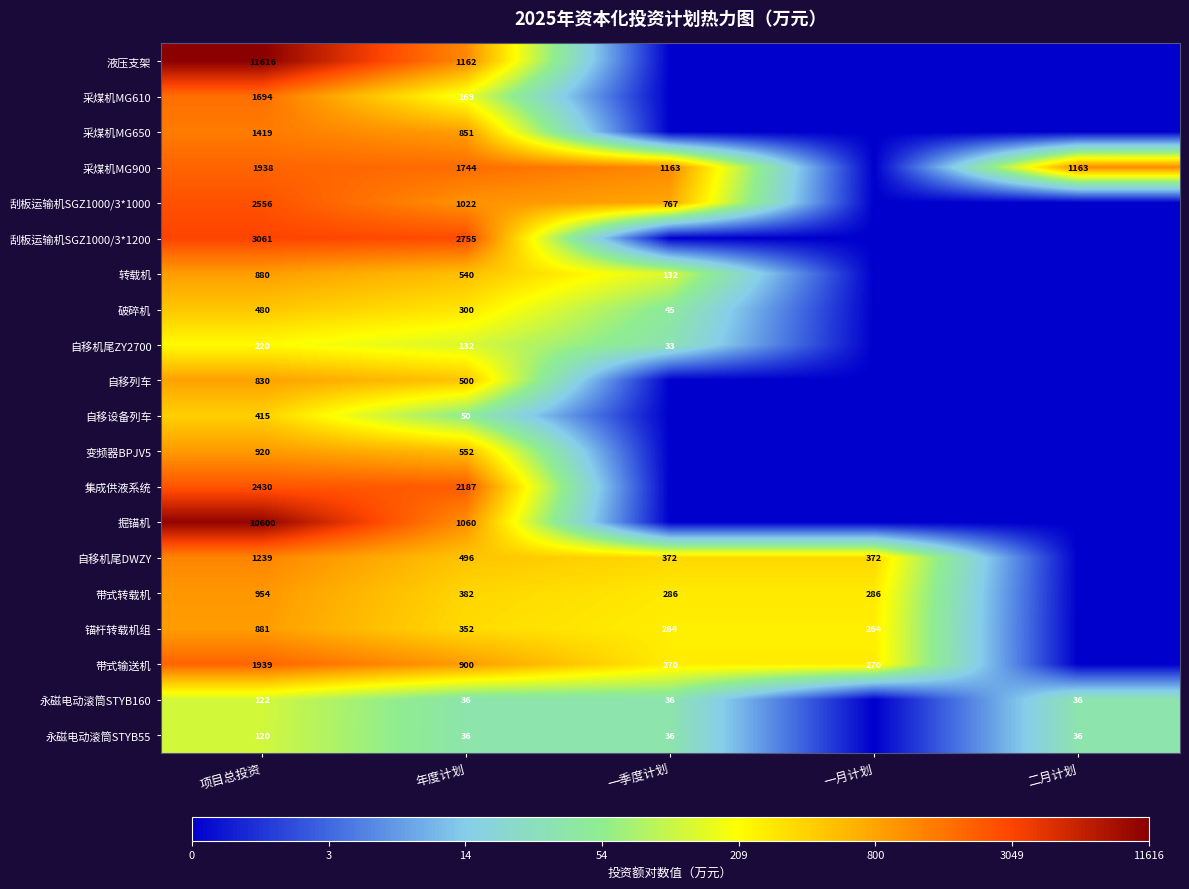

What is the difference between the 带式输送机 values at 一季度计划 and 年度计划?

630